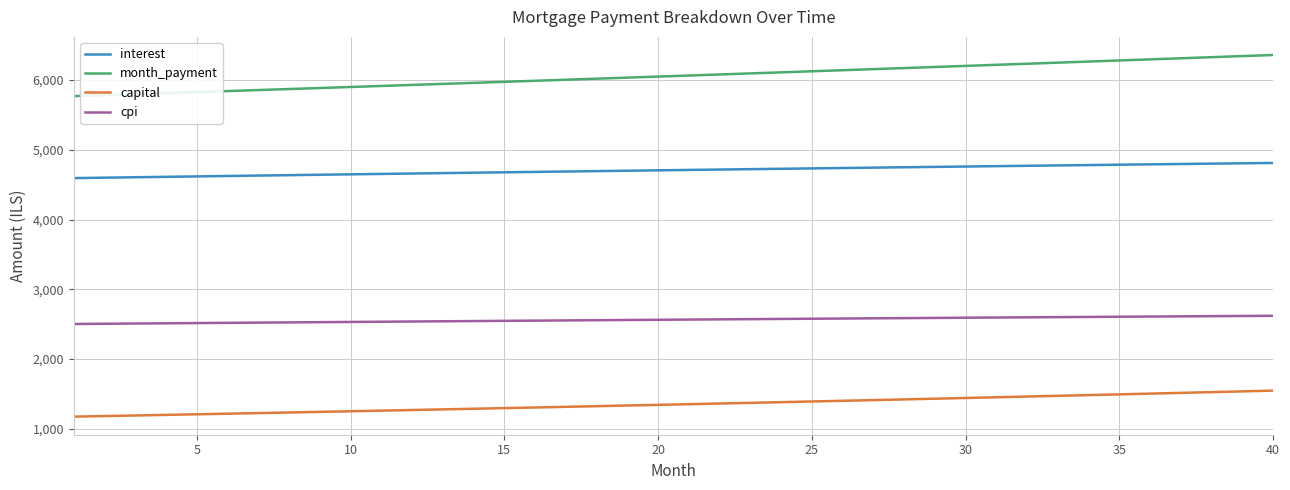

What is the difference between the maximum and minimum values in the capital series?

373.0